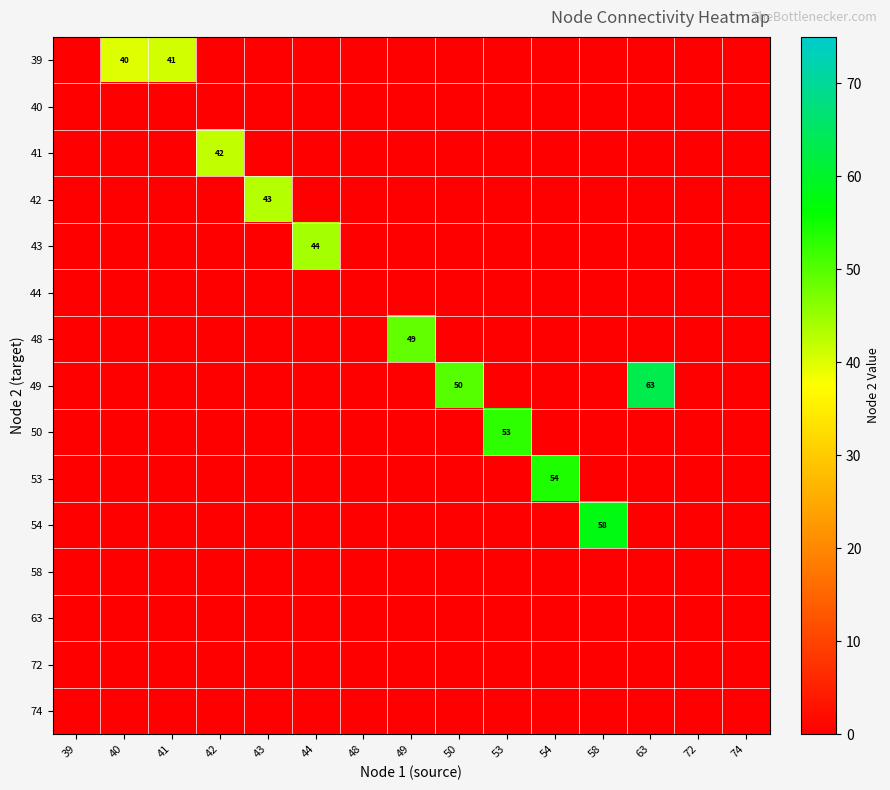

The value of 39 at 40 is 40. True or false?

True